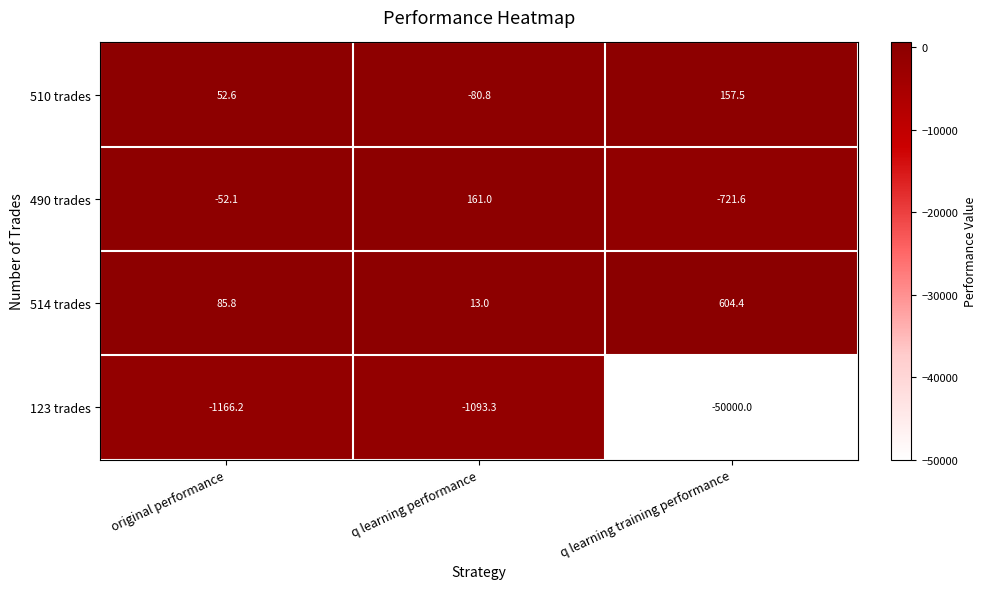

What is the spread (max minus min) of values at q learning training performance?

50604.4